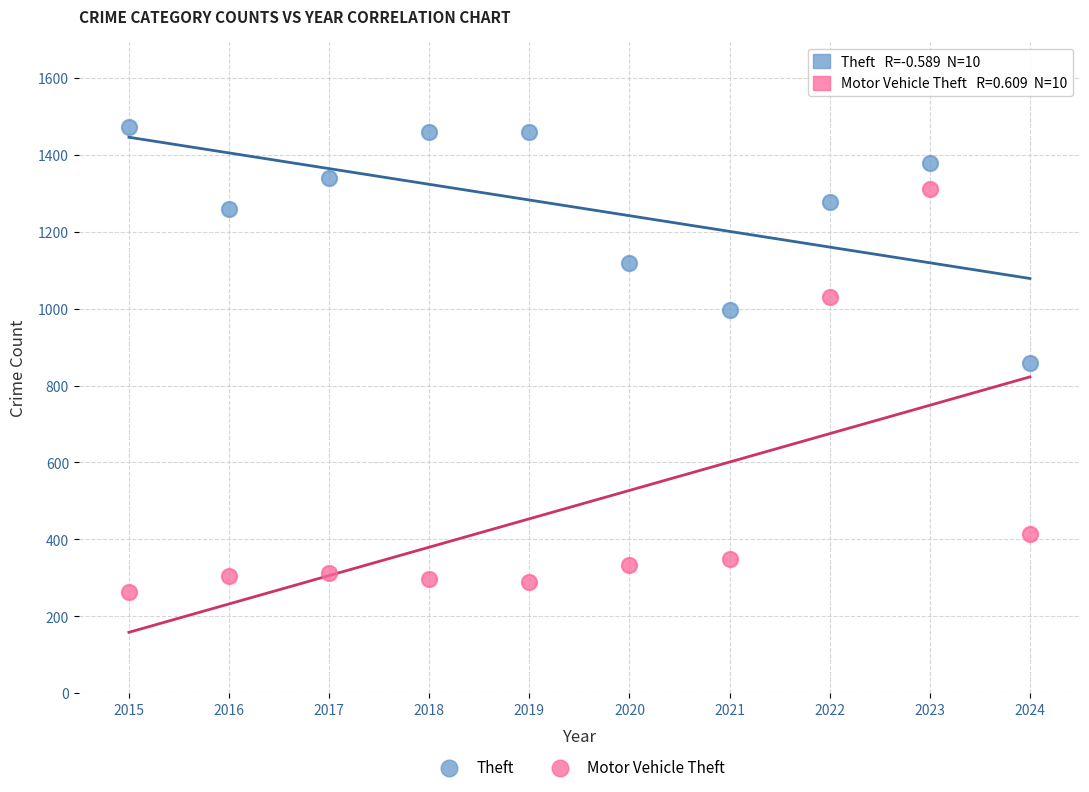

Across all data points, what is the range of Y values (max minus min)?

1211